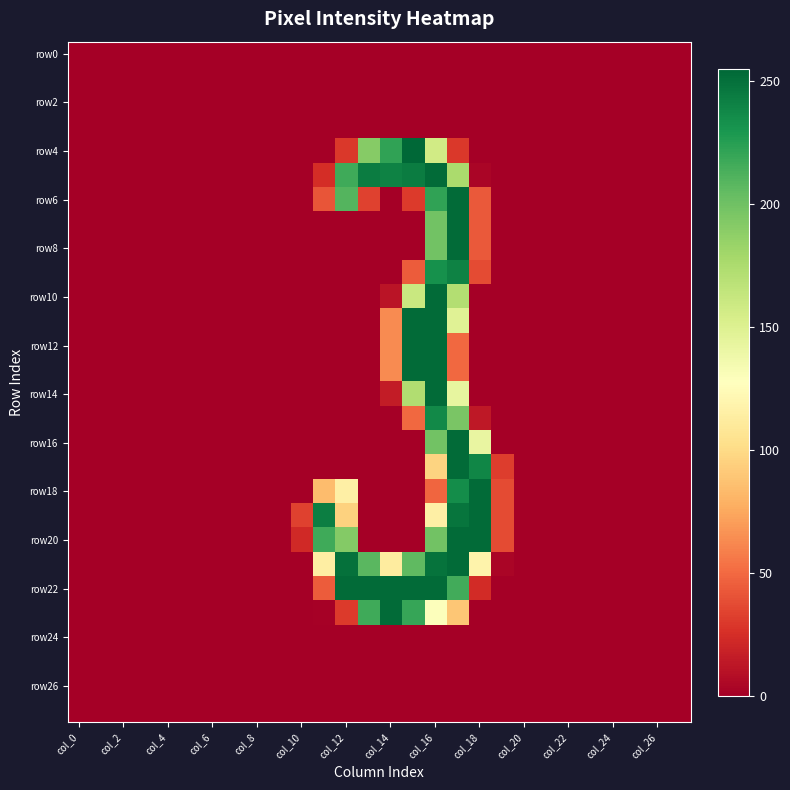

Count the number of data series in this chart.

28